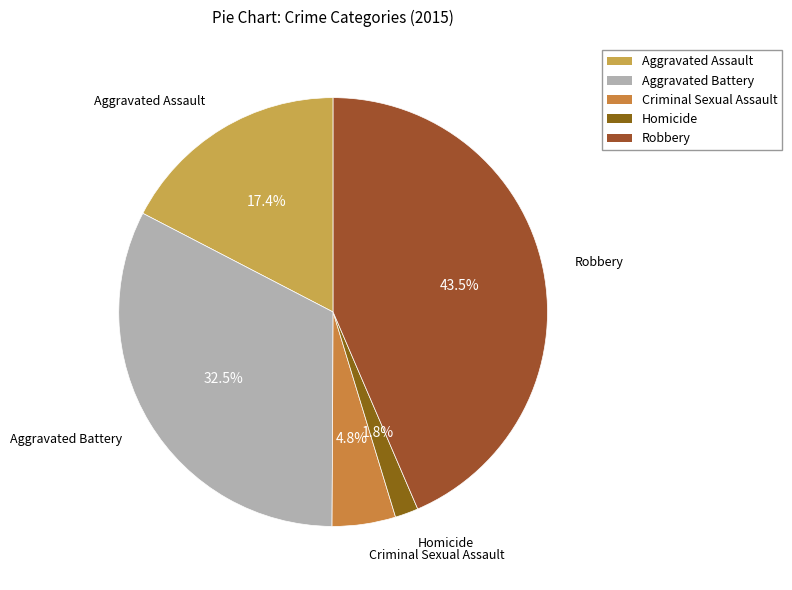

Is there any slice that represents more than half of the pie?

No